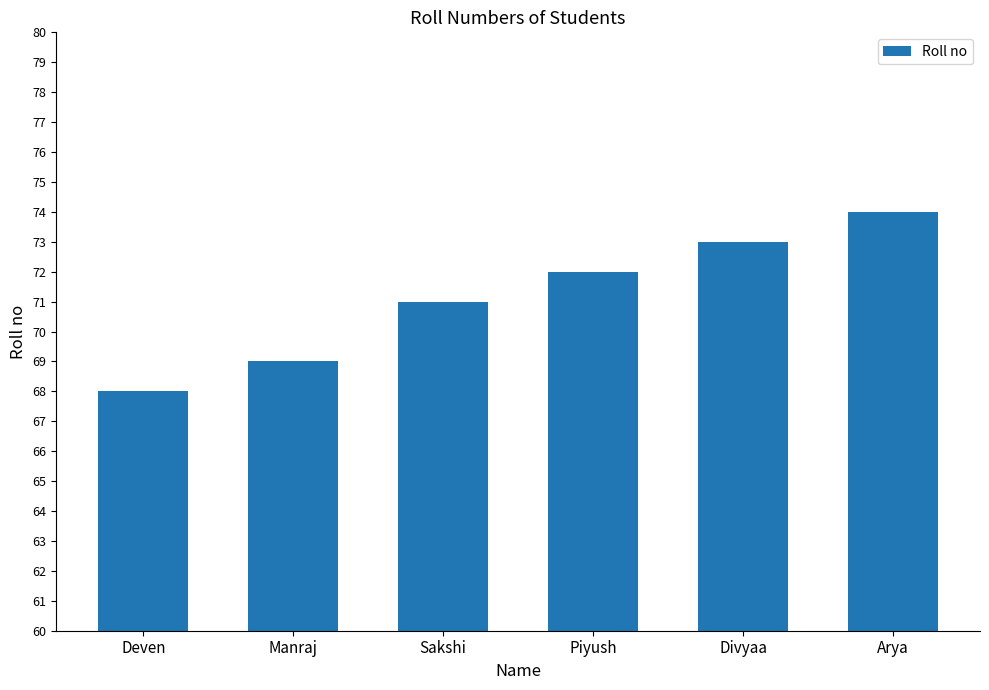

How many values are below 72?

3